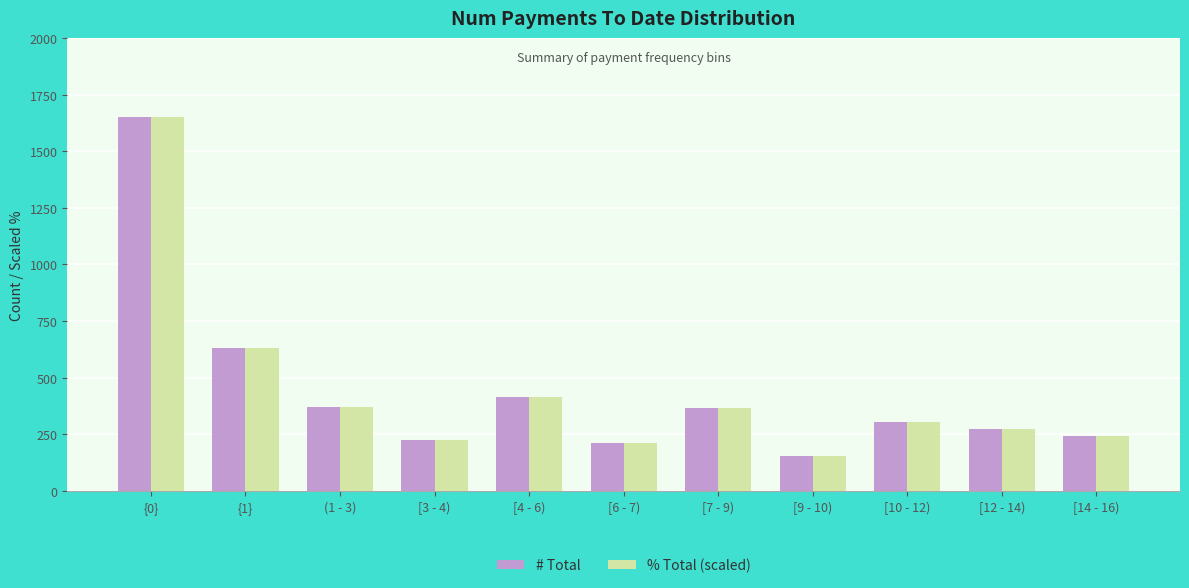

Which category has the highest value across all series?

{0}